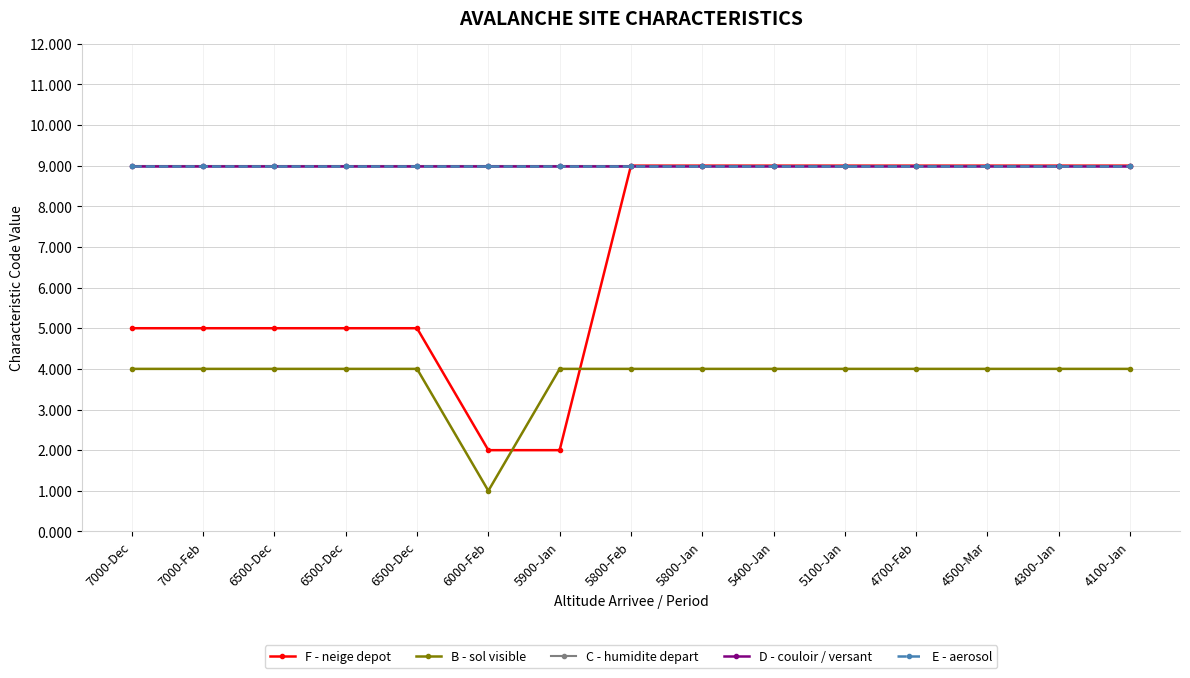

Rank the categories by E - aerosol value from lowest to highest.

7000-Dec, 7000-Feb, 6500-Dec, 6500-Dec, 6500-Dec, 6000-Feb, 5900-Jan, 5800-Feb, 5800-Jan, 5400-Jan, 5100-Jan, 4700-Feb, 4500-Mar, 4300-Jan, 4100-Jan